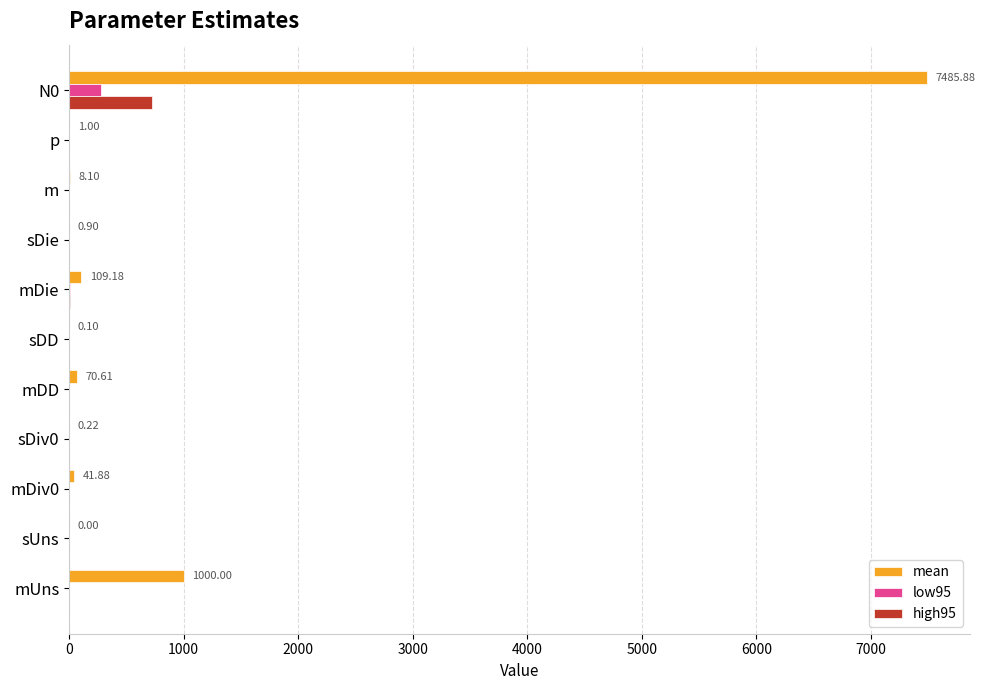

Which series changed the most between mDD and N0?

mean